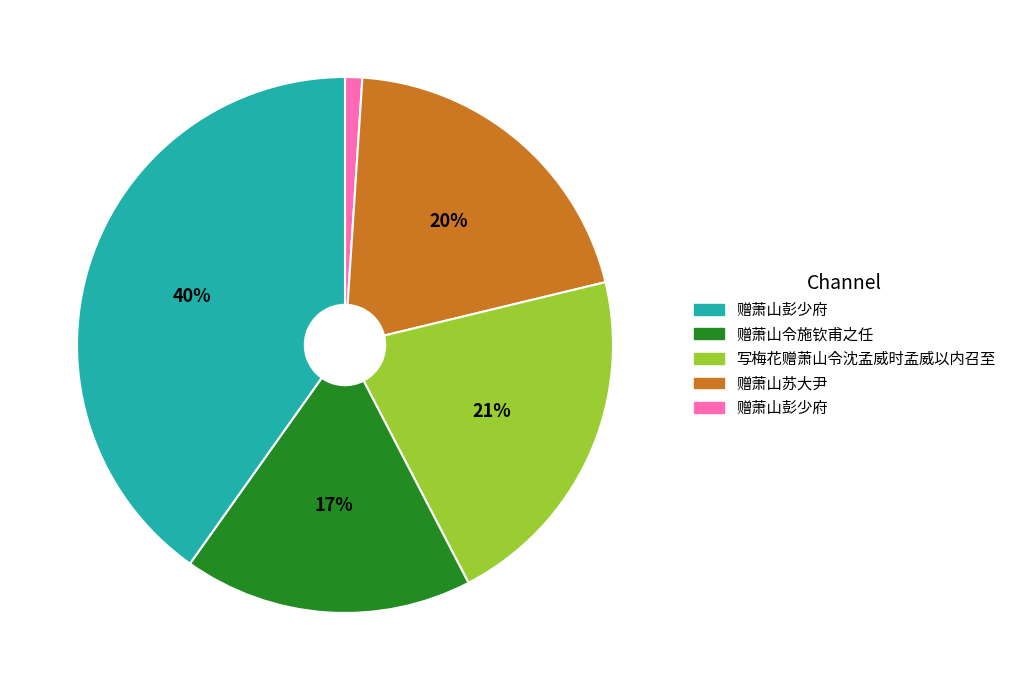

To the nearest percent, what is the difference between the largest and smallest slice percentages?

39%